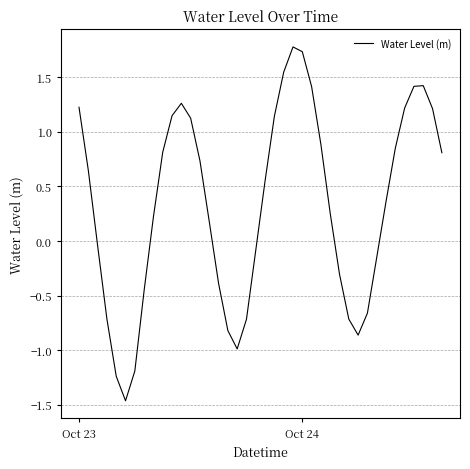

What is the greatest value displayed?

1.8